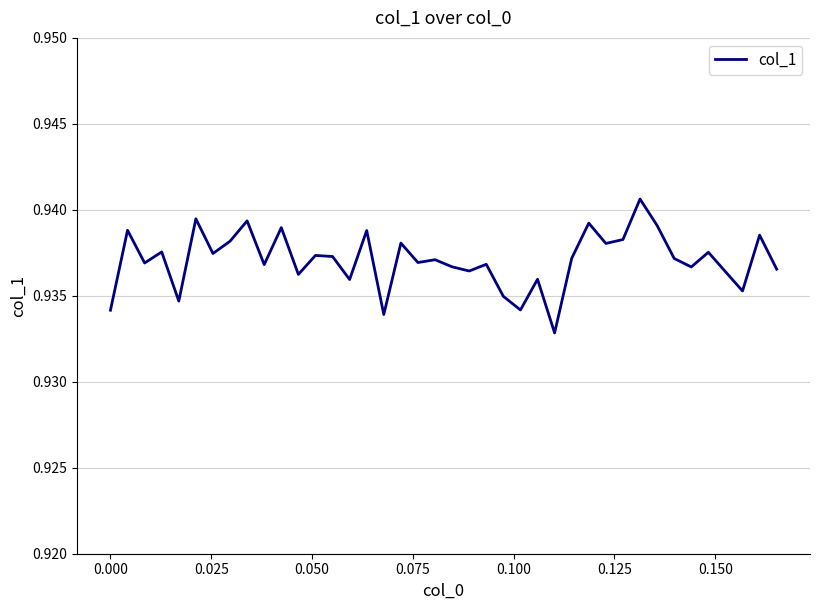

How many lines are shown in the chart?

1